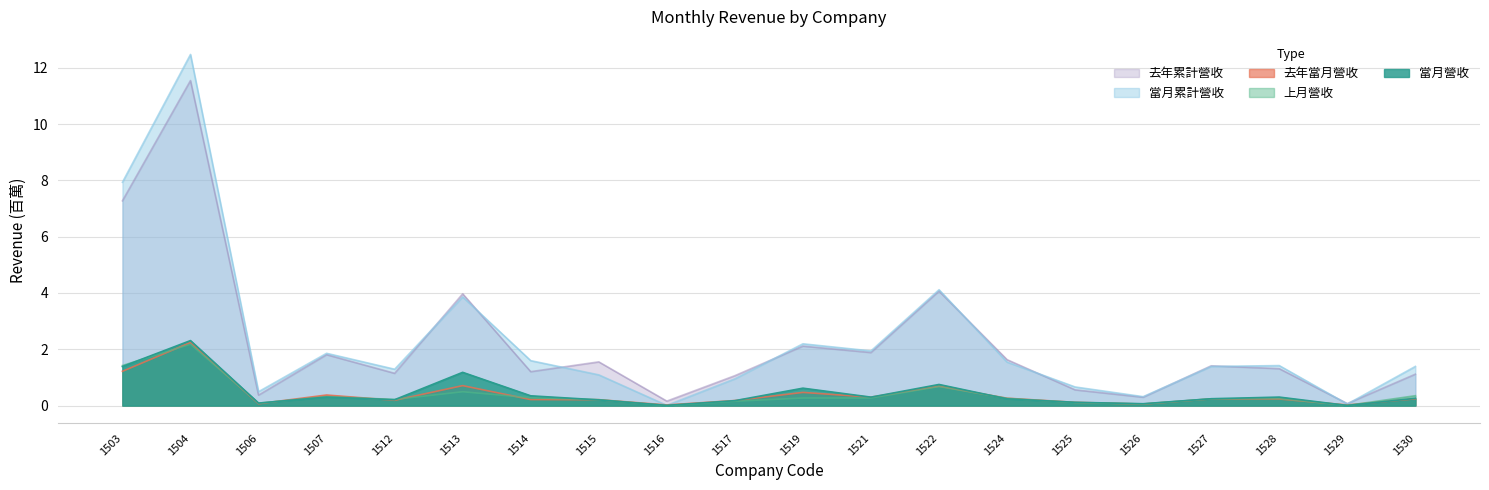

How many interior local peaks does the 當月累計營收 series have?

6